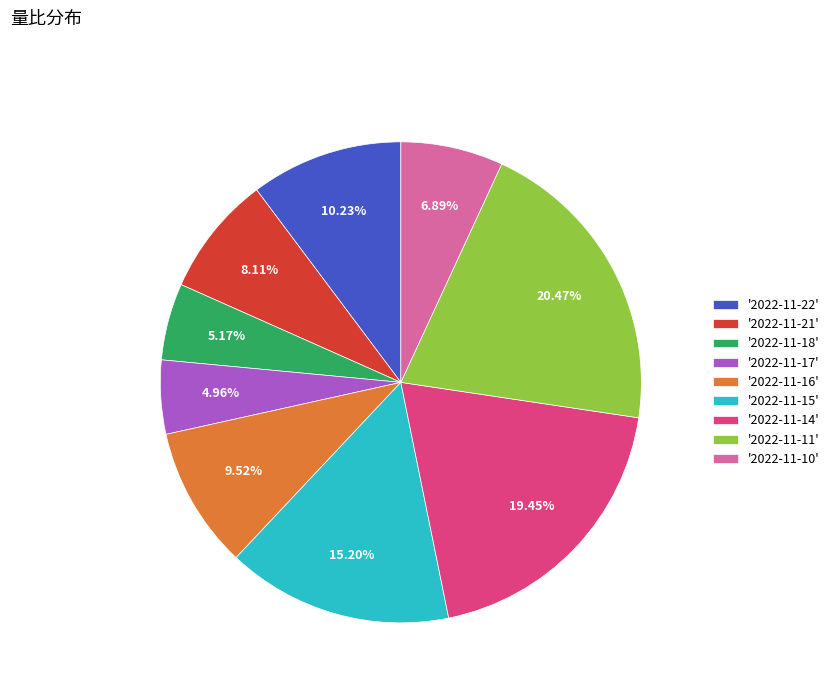

Combined, do '2022-11-14' and '2022-11-11' account for over 50%?

No